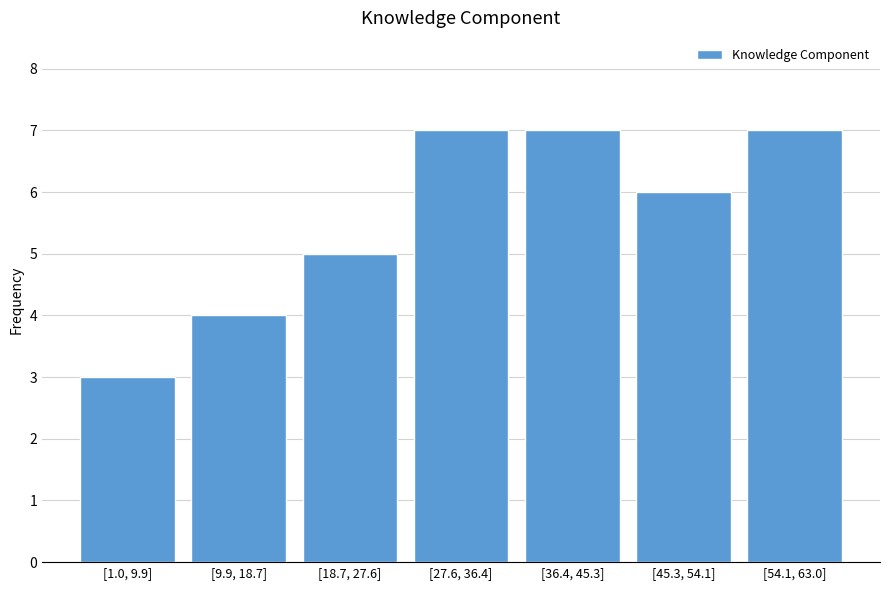

Reading right to left, list all the values displayed in this chart.

[54.1, 63.0]=7	[45.3, 54.1]=6	[36.4, 45.3]=7	[27.6, 36.4]=7	[18.7, 27.6]=5	[9.9, 18.7]=4	[1.0, 9.9]=3